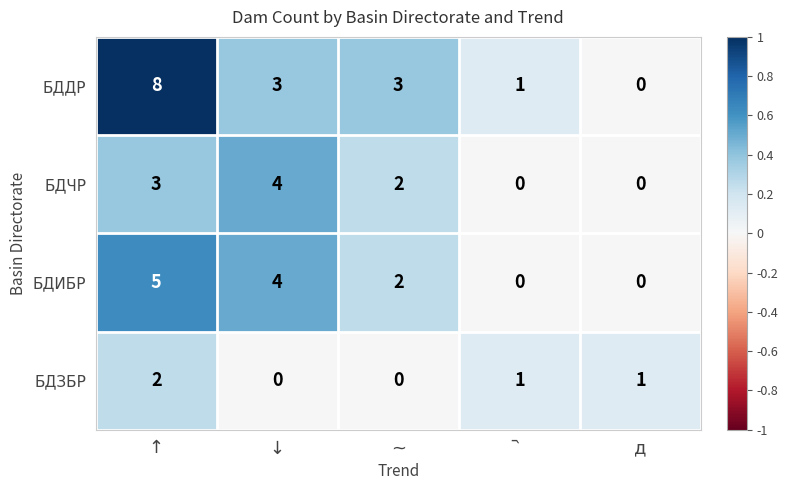

How many categories are shown in the chart?

5